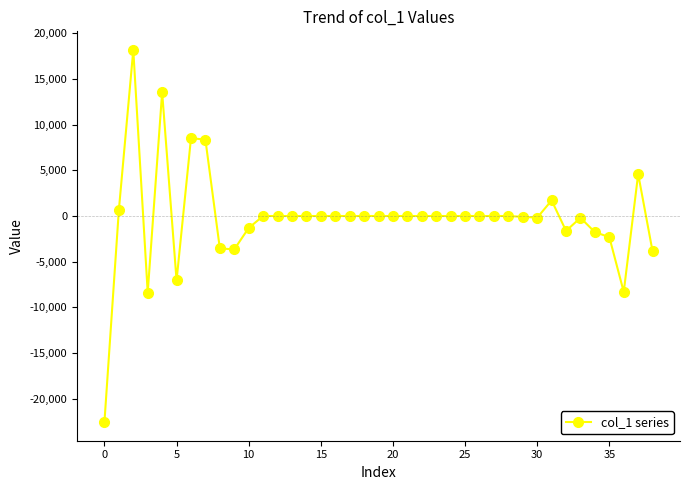

What is the minimum value shown in the chart?

-22559.9